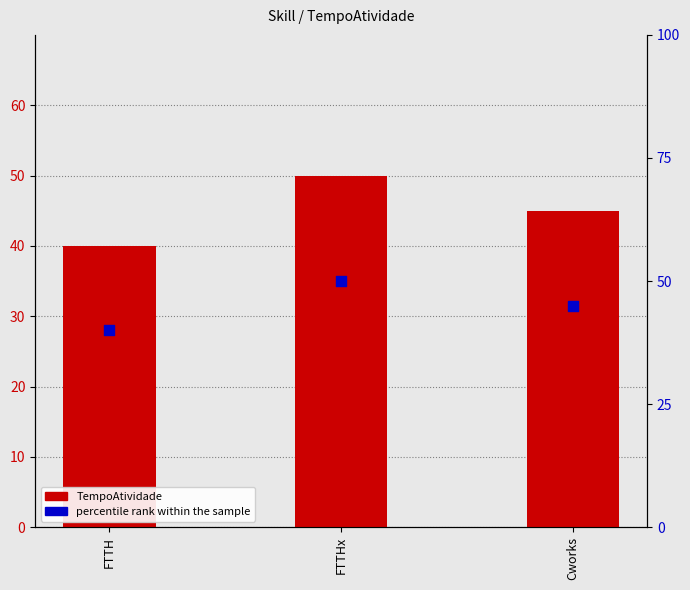

Is the value of TempoAtividade at FTTHx greater than the value of percentile rank within the sample at FTTH?

Yes